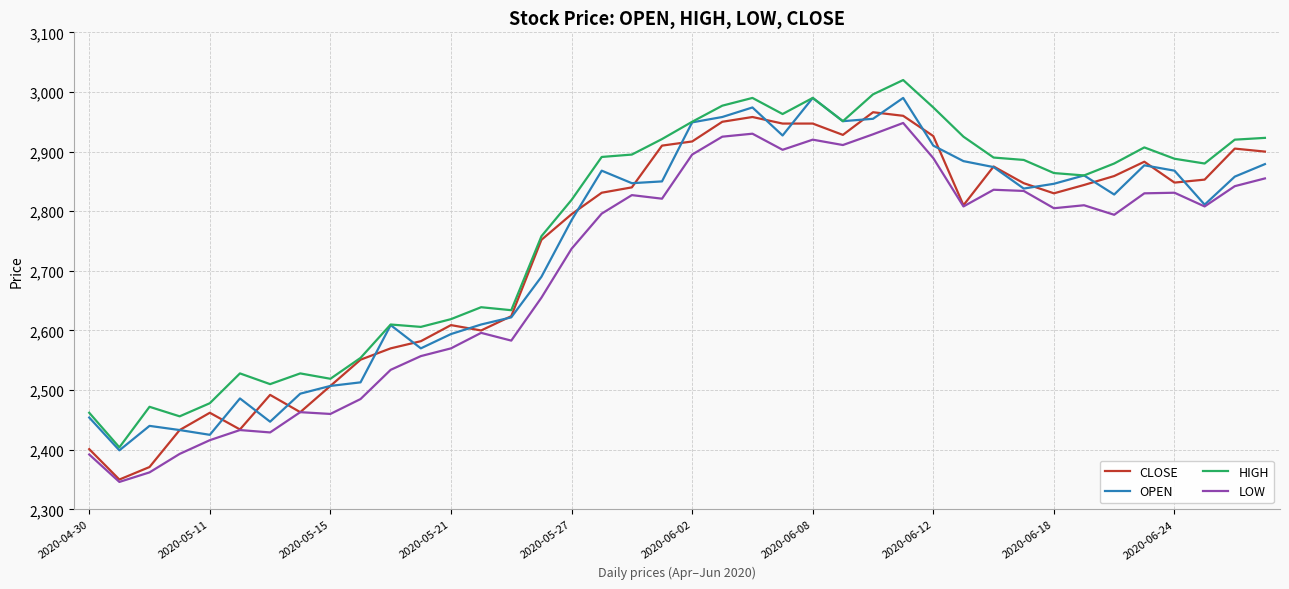

What is the highest value of the HIGH series?

3020